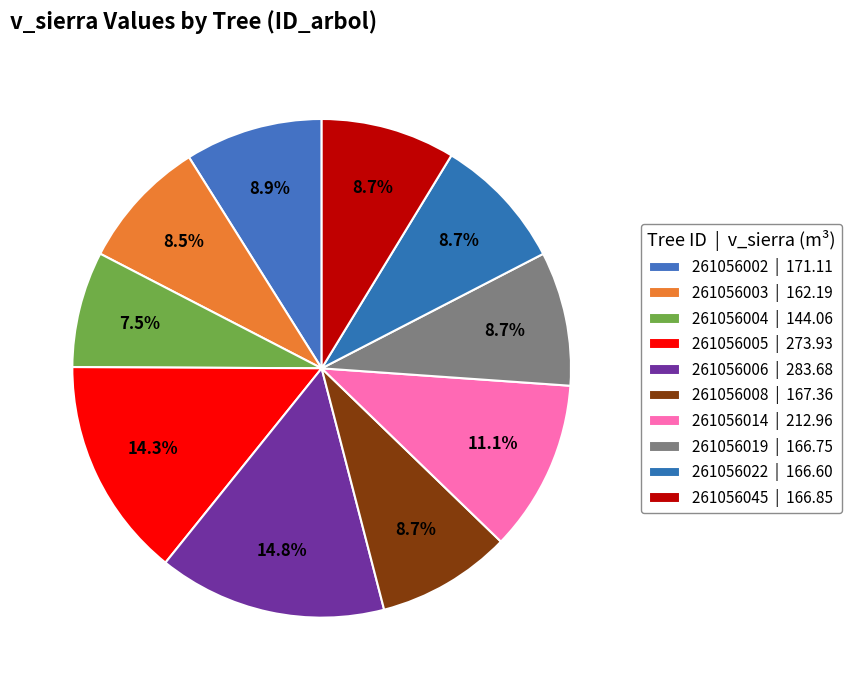

Count the number of slices in the pie.

10